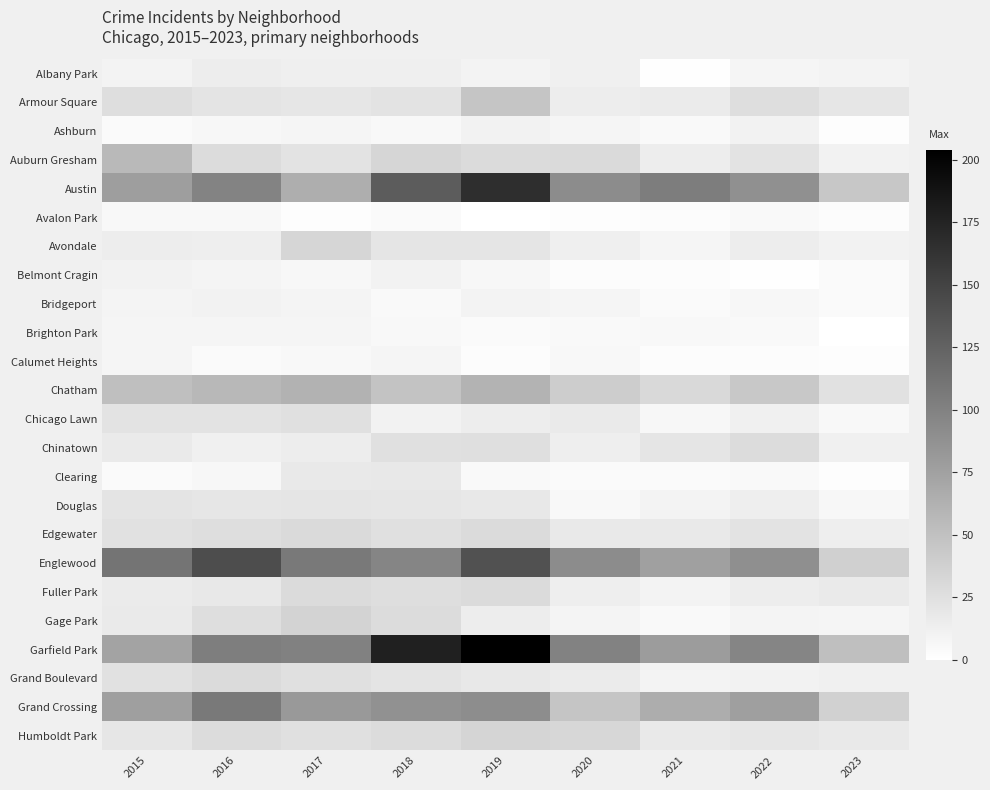

At which category is the sum across all series the highest?

2019